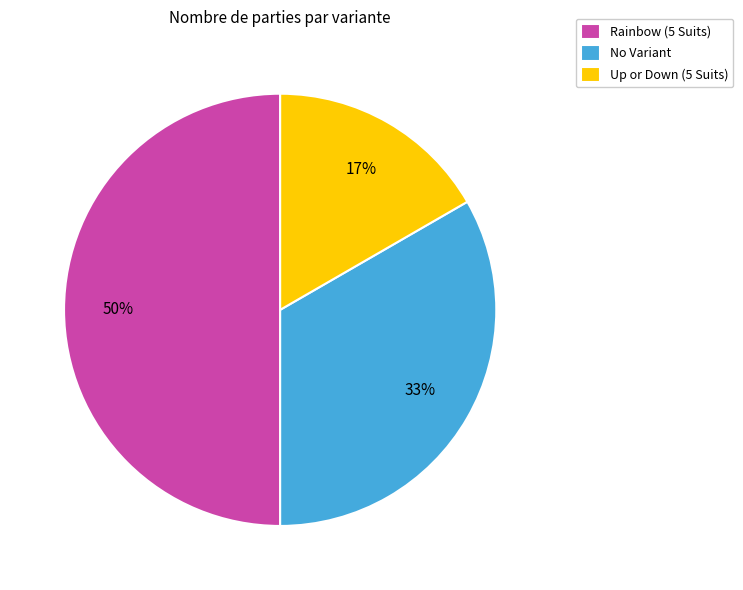

To the nearest percent, what percentage of the pie is Up or Down (5 Suits)?

17%